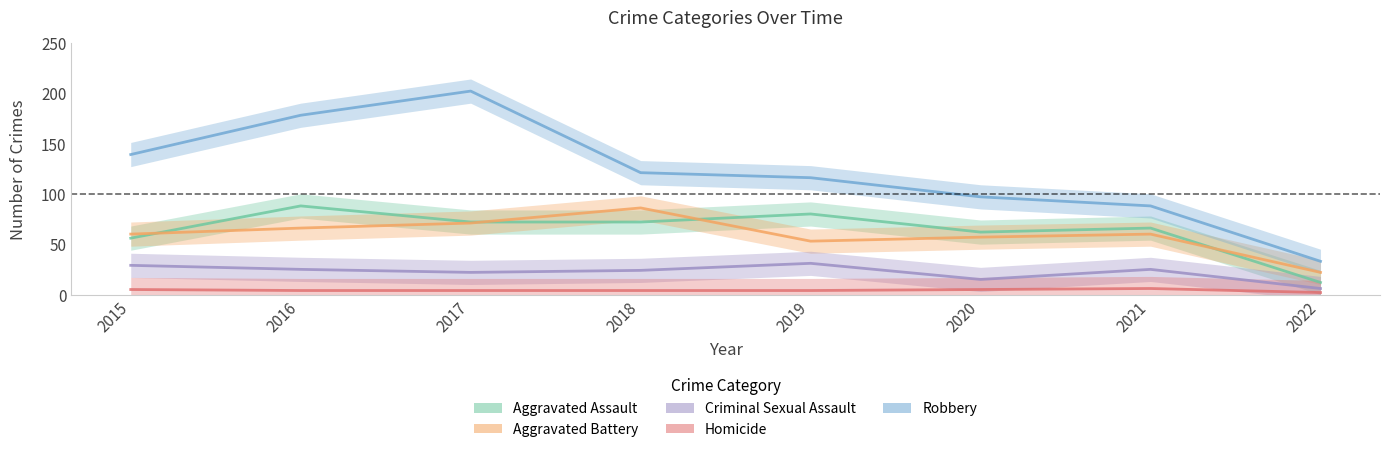

Where is the first local maximum for Aggravated Battery?

2018